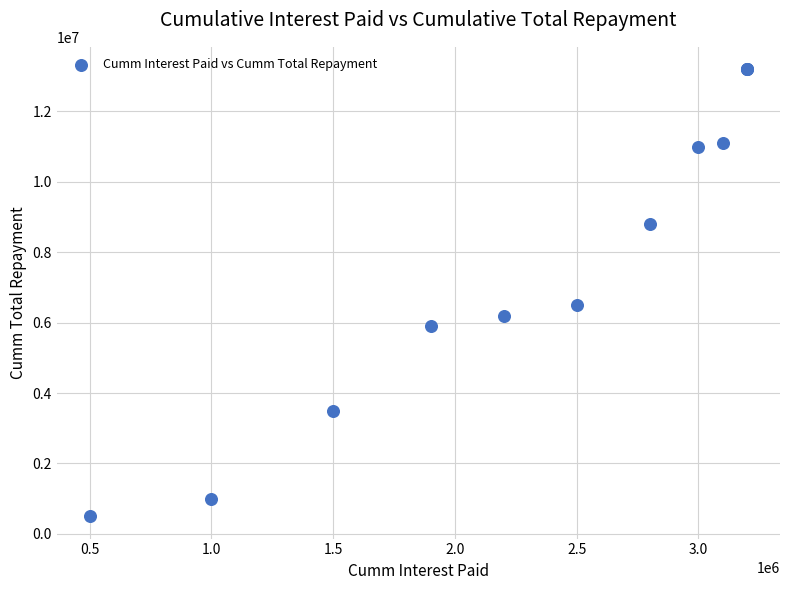

What Y value in the scatter plot is closest to 6850000?

6500000